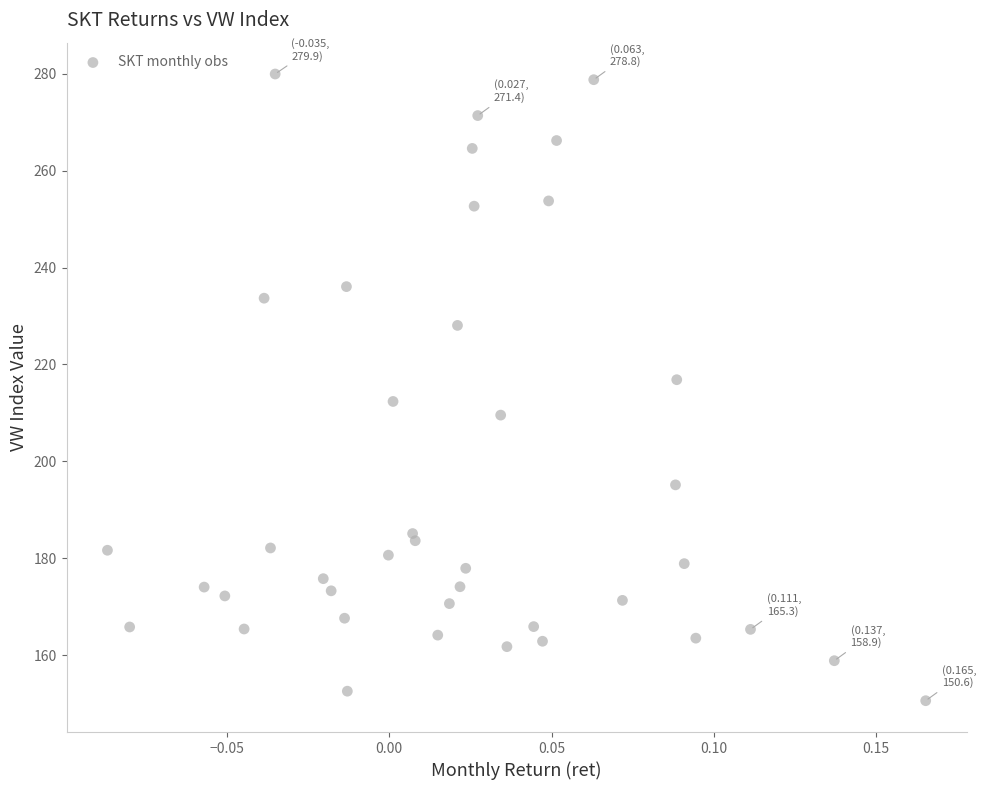

What is the range of X values (max minus min)?

0.3